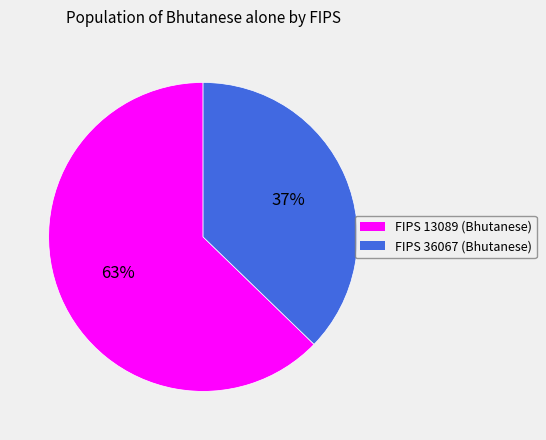

Is there a majority slice in this chart?

Yes